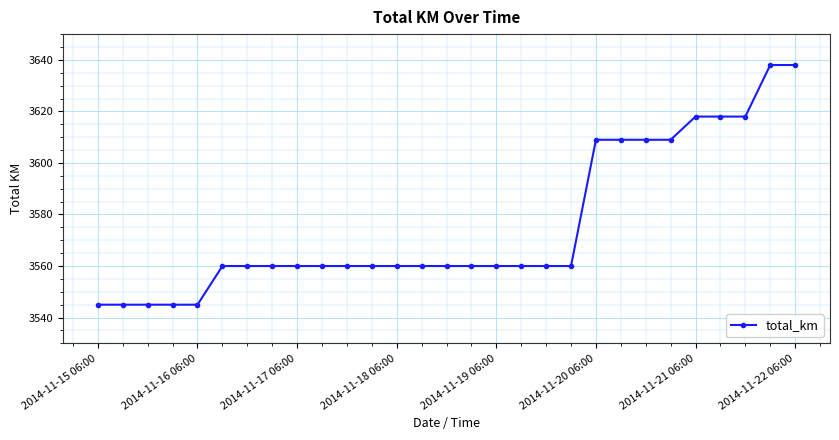

Reading left to right, transcribe all the data shown in this chart.

3545	3545	3545	3545	3545	3560	3560	3560	3560	3560	3560	3560	3560	3560	3560	3560	3560	3560	3560	3560	3609	3609	3609	3609	3618	3618	3618	3638	3638